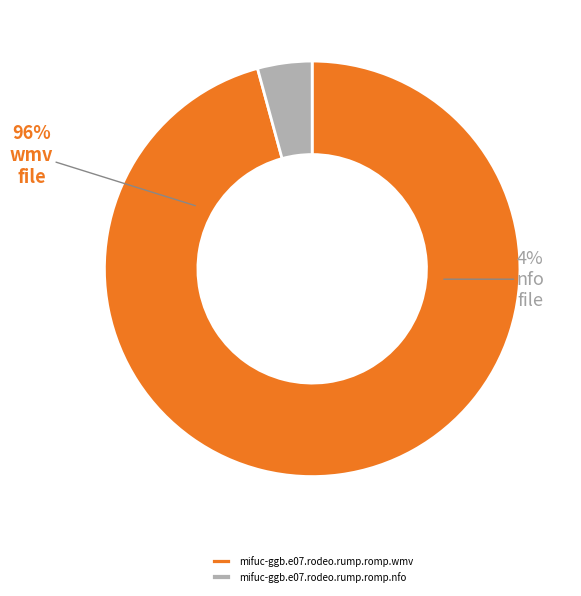

To the nearest percent, what is the difference between the largest and smallest slice percentages?

92%